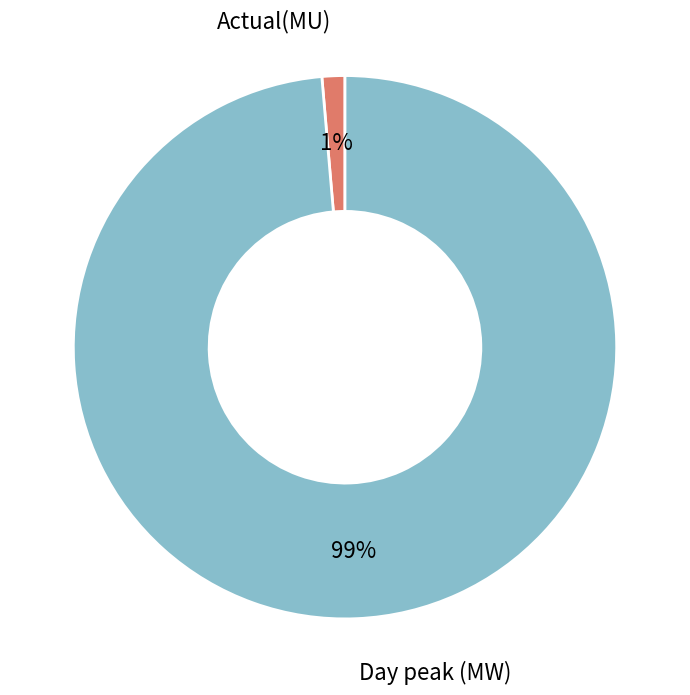

Is there a majority slice in this chart?

Yes